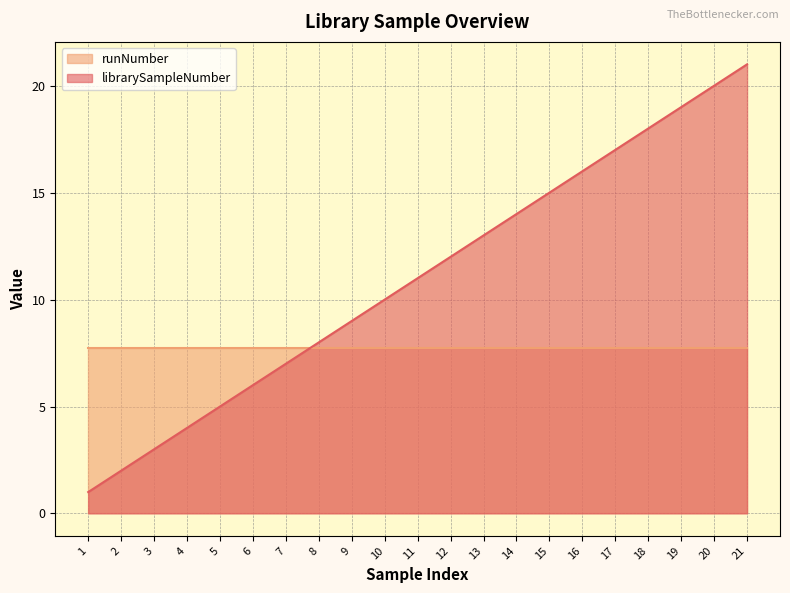

True or false: librarySampleNumber and runNumber intersect in this chart.

True